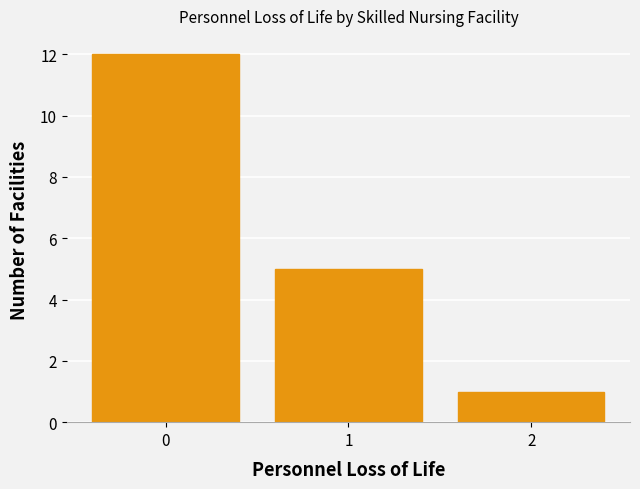

Over which range of the x-axis is the bar tallest?

-0.5 to 0.5